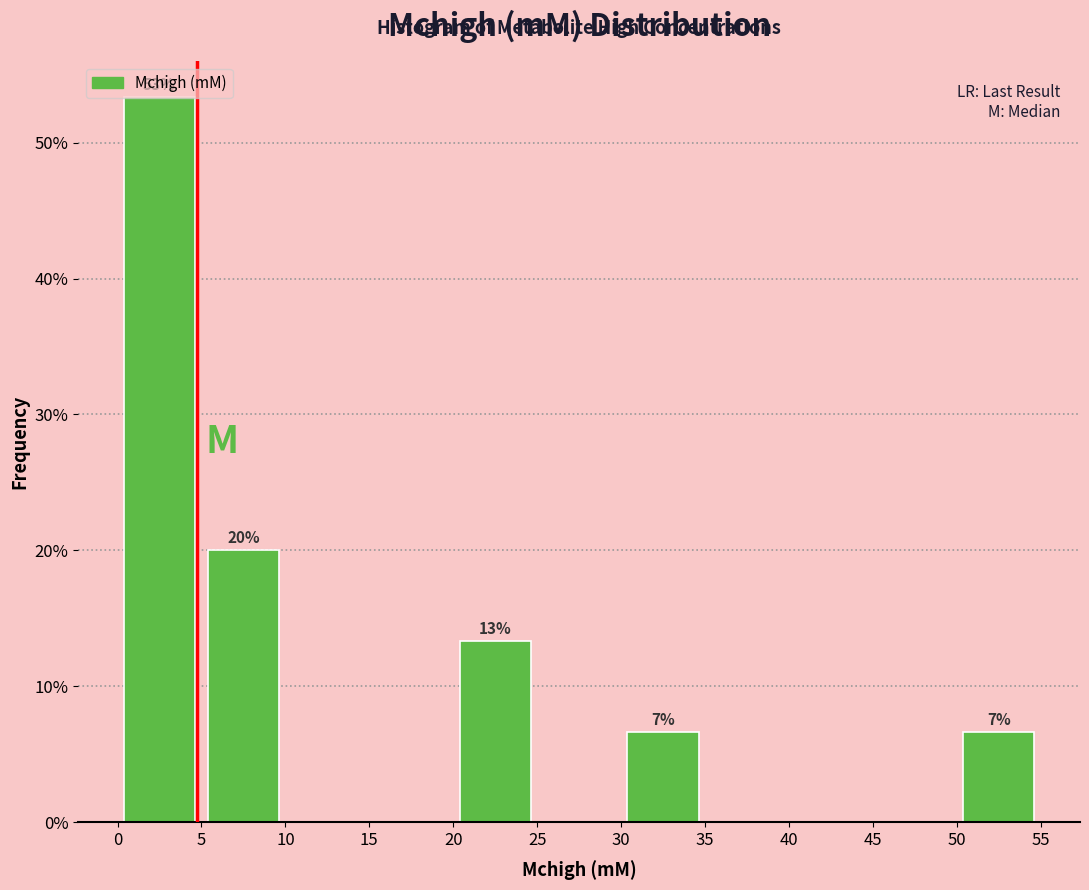

Which range on the x-axis has the tallest bar?

0 to 5